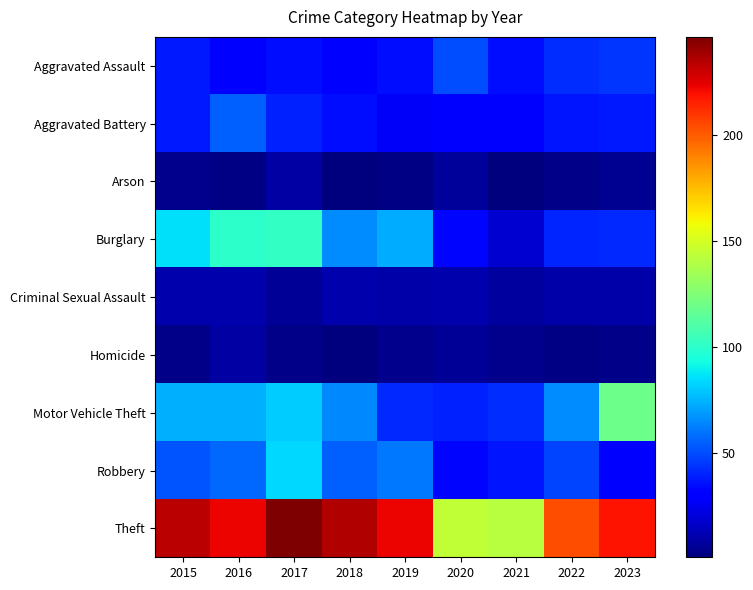

What is the spread (max minus min) of values at 2023?

216